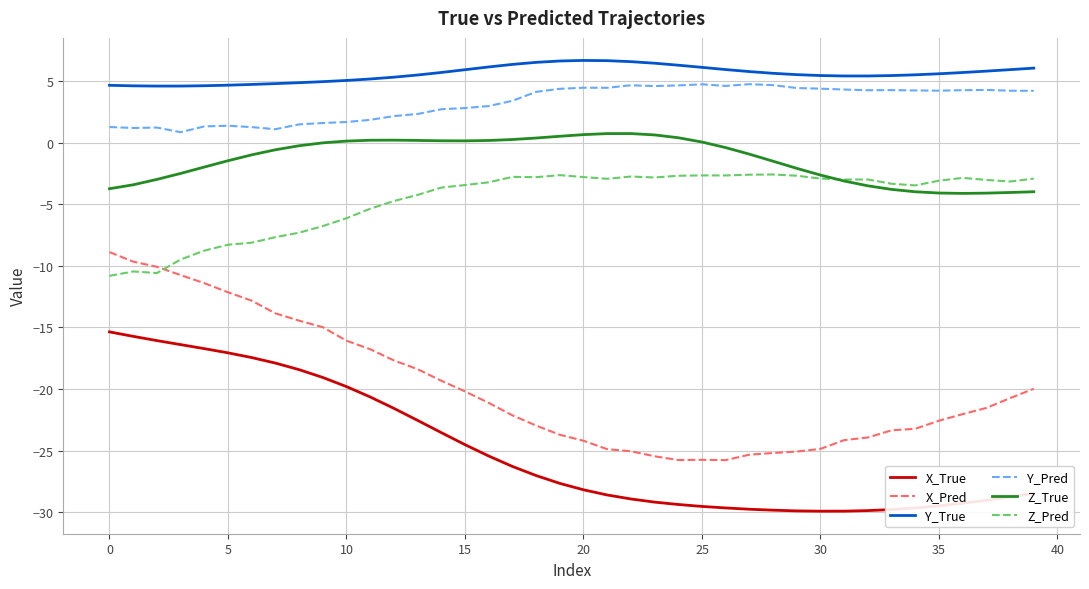

What is the maximum value for Z_Pred?

-2.6